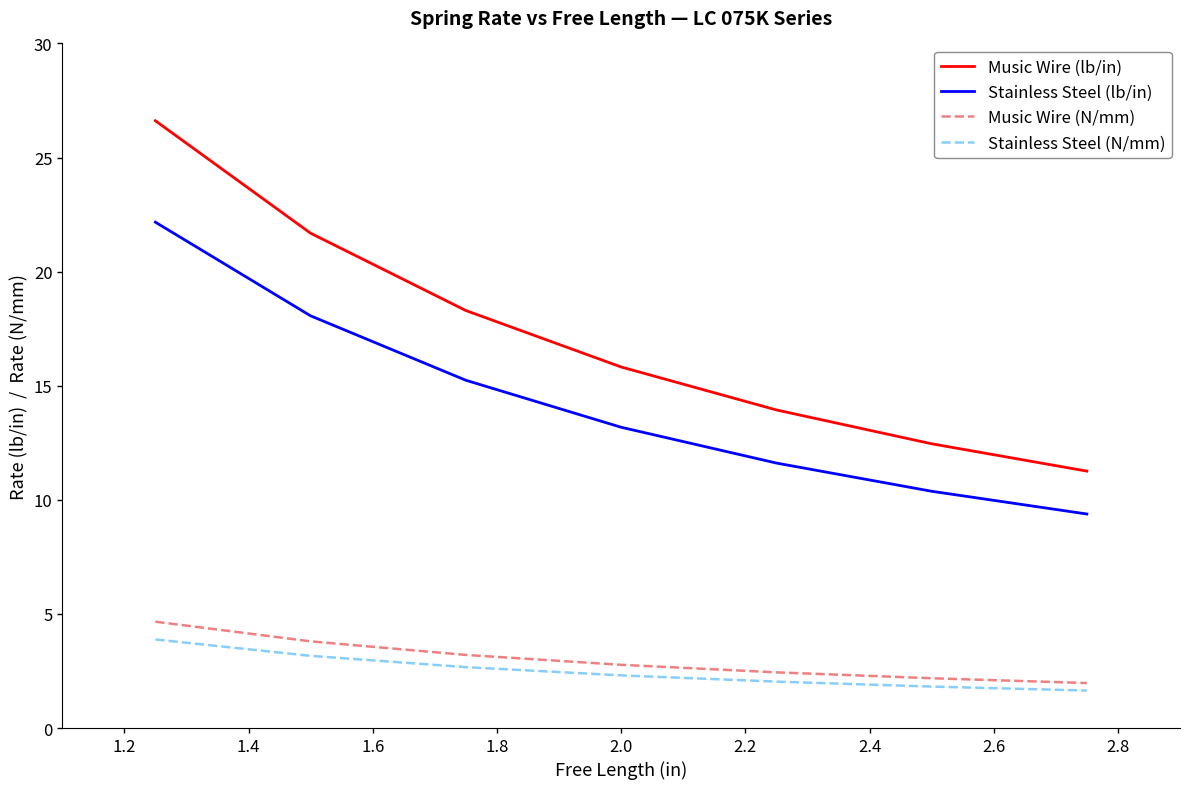

What is the difference between the maximum and minimum values in the Music Wire (N/mm) series?

2.7